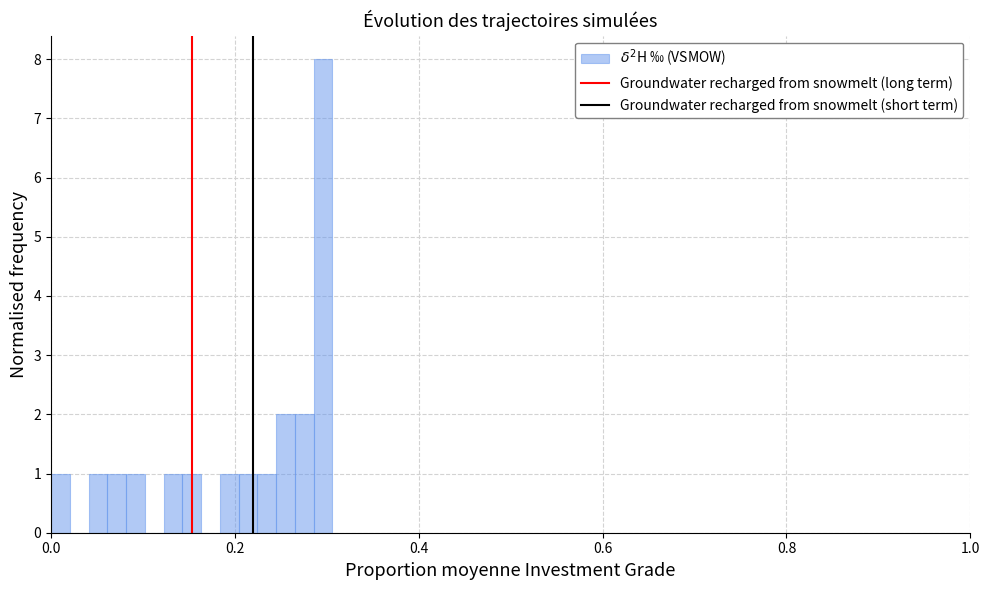

Read against the x-axis, roughly where is the centre of the tallest bar?

0.30